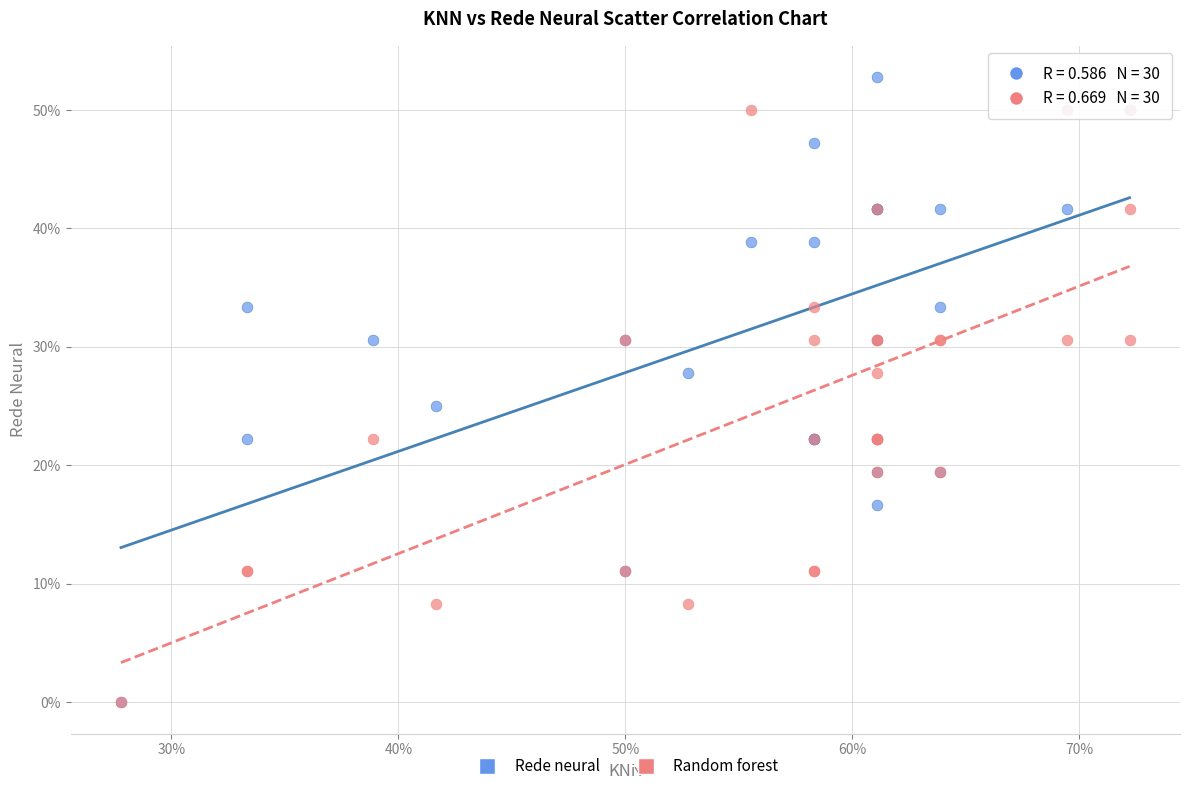

What are all the series names shown in the legend?

Rede neural, Random forest